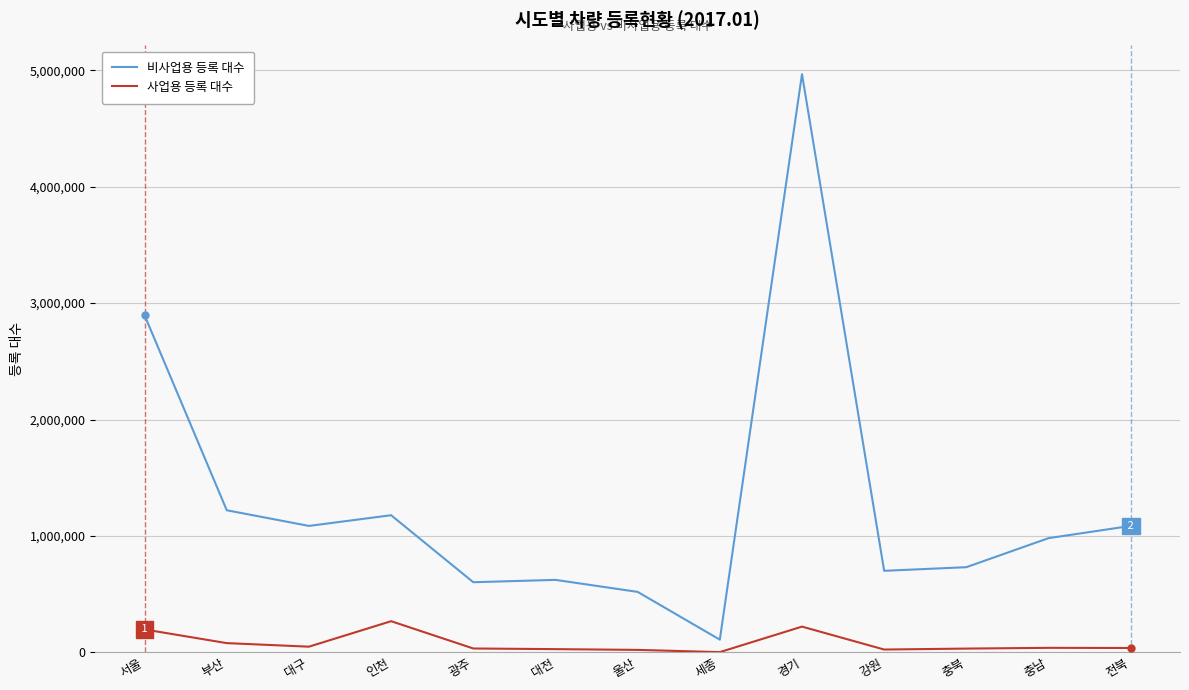

What are all the series names shown in the legend?

비사업용 등록 대수, 사업용 등록 대수